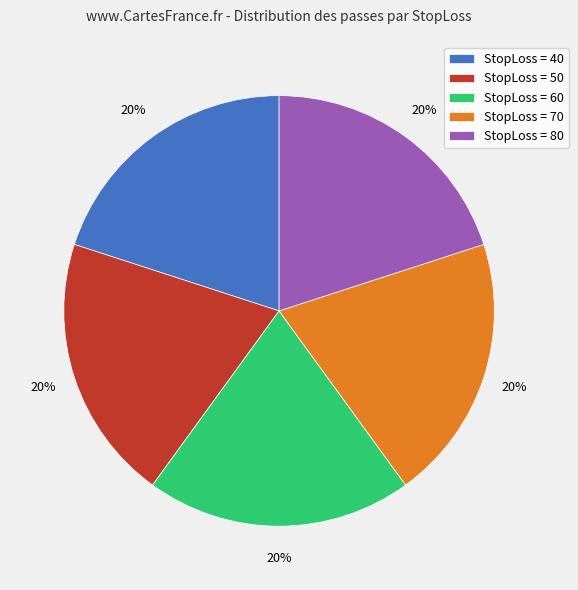

Count the number of slices in the pie.

5